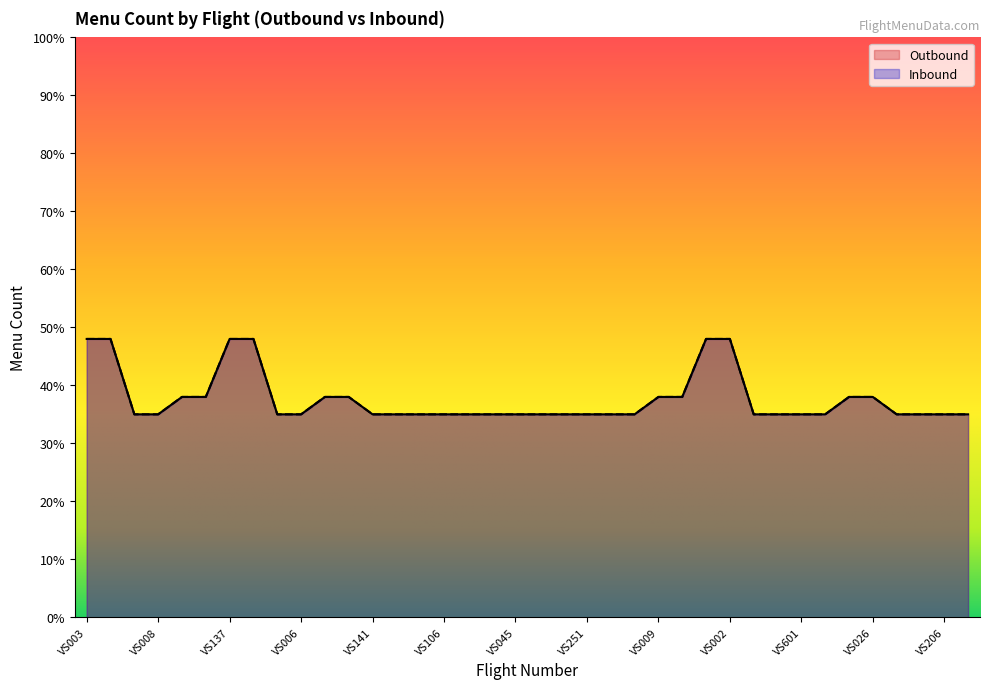

List the series in order of their peak value, highest first.

Outbound, Inbound